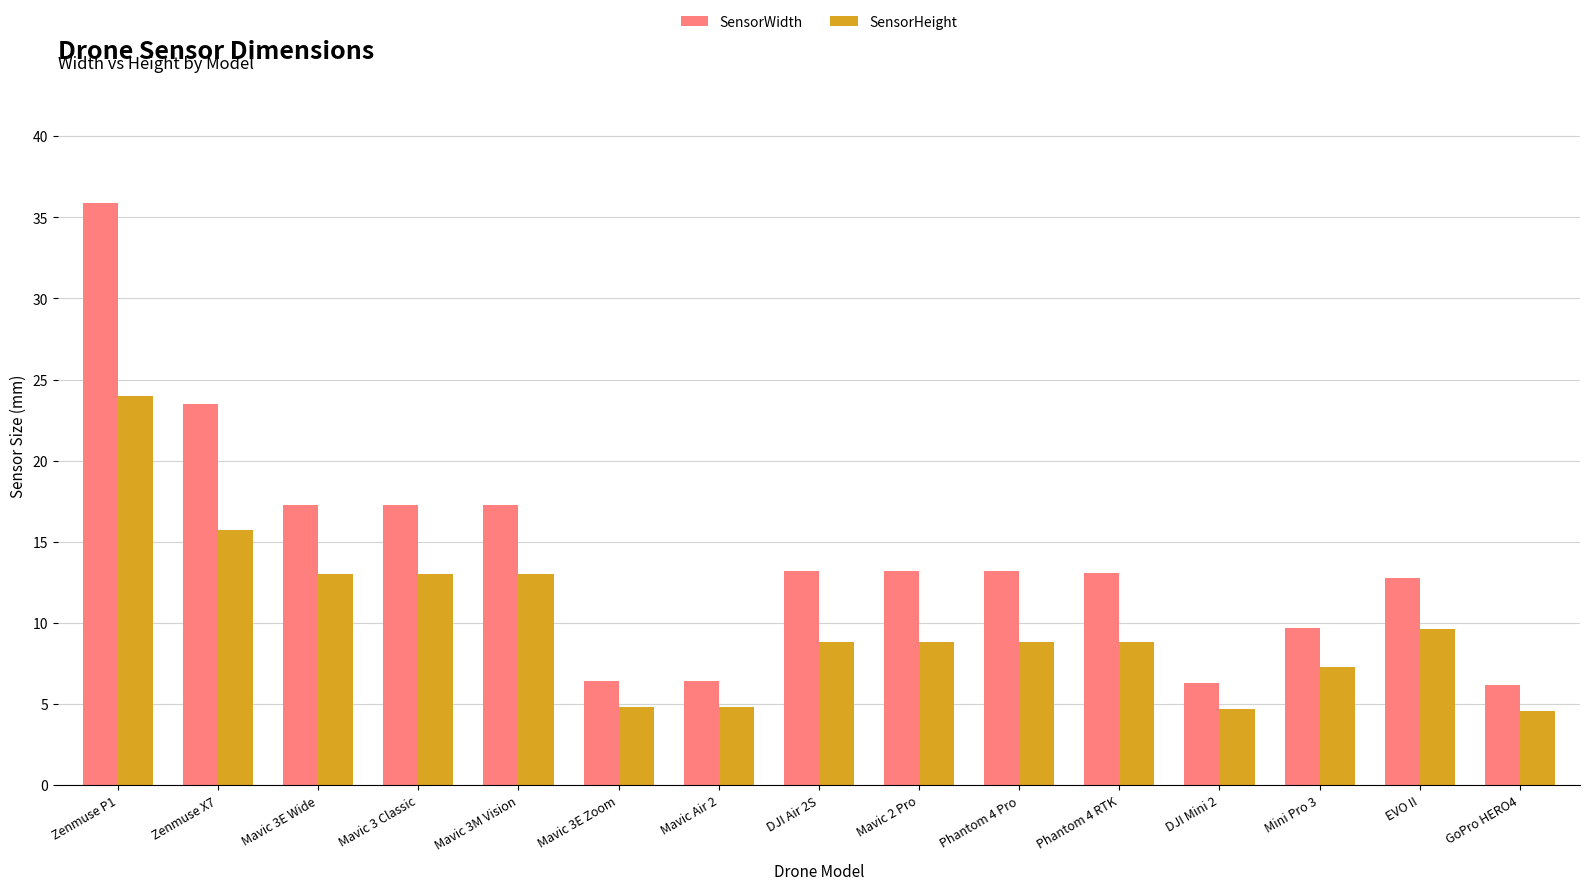

List the series in order of their peak value, lowest first.

SensorHeight, SensorWidth